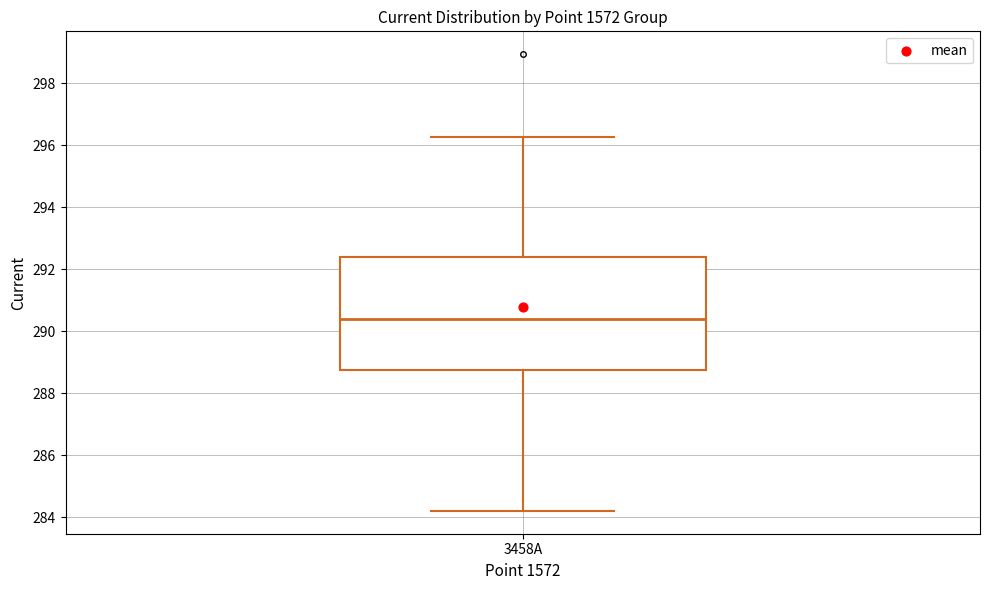

Read this box plot against the y-axis: the position of the median line, the range covered by the box, and the ends of both whiskers. The values are not printed on the chart, so give them approximately, as read against the axis.

median 290.4, box 288.8 to 292.4, whiskers 284.2 to 296.2